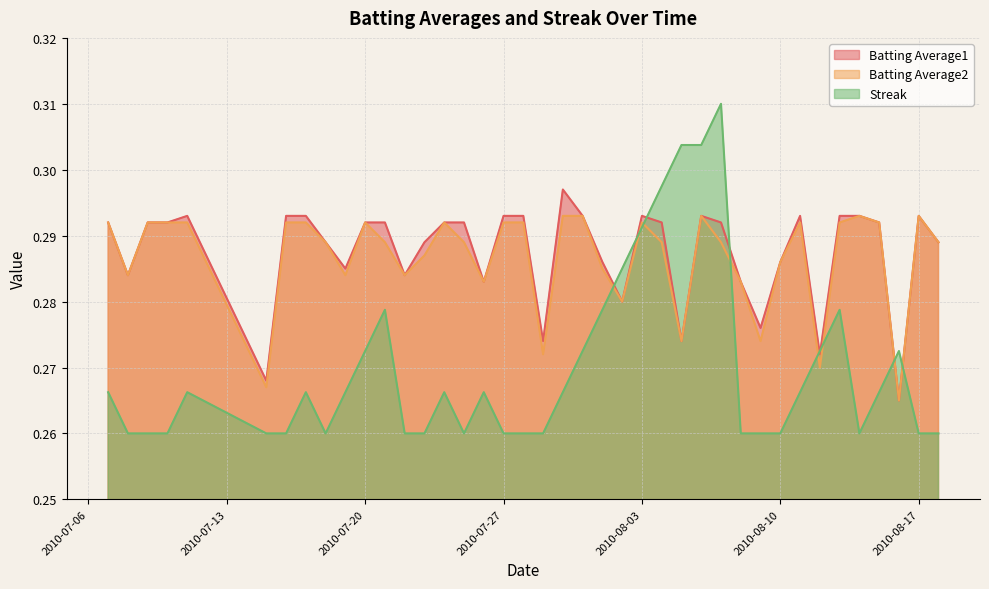

In Batting Average1, how many points are higher than both neighbors (excluding endpoints)?

6